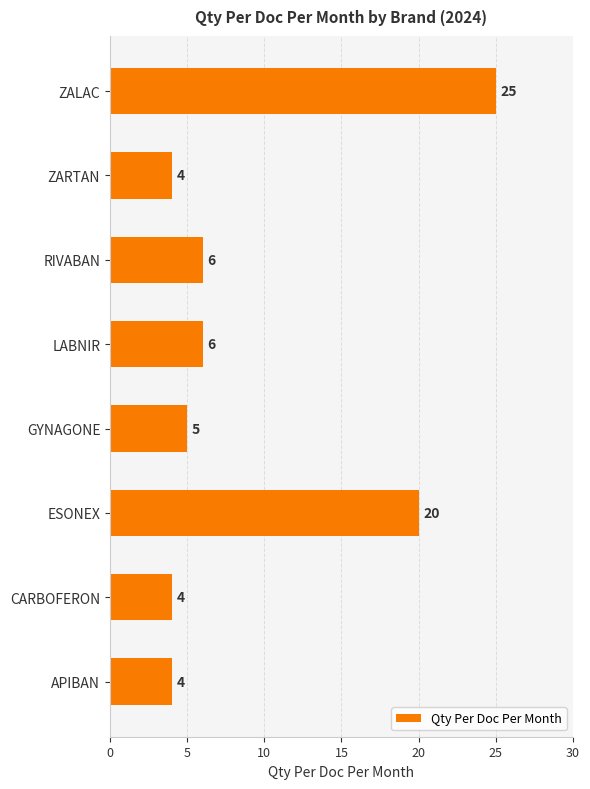

Are the bars horizontal?

Yes